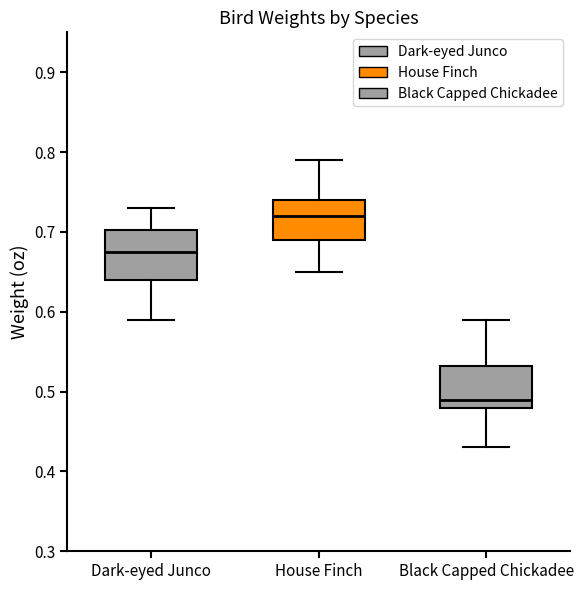

Which box's median line is the lowest?

Black Capped Chickadee